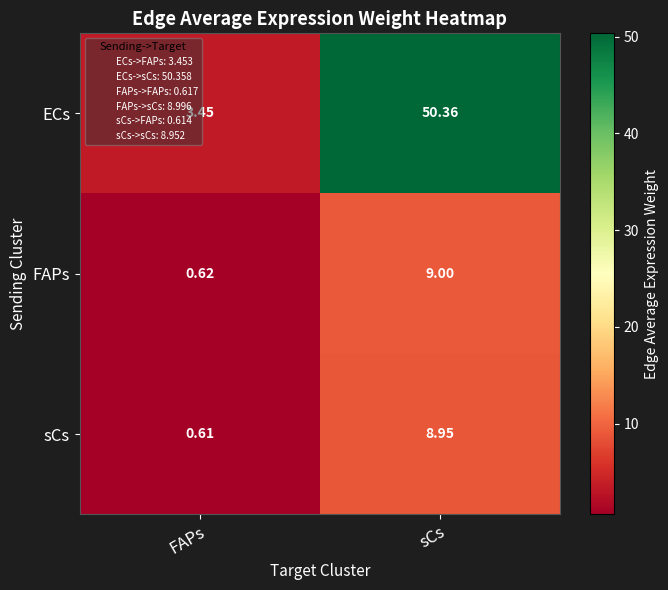

Which category has the lowest value in the ECs series?

FAPs